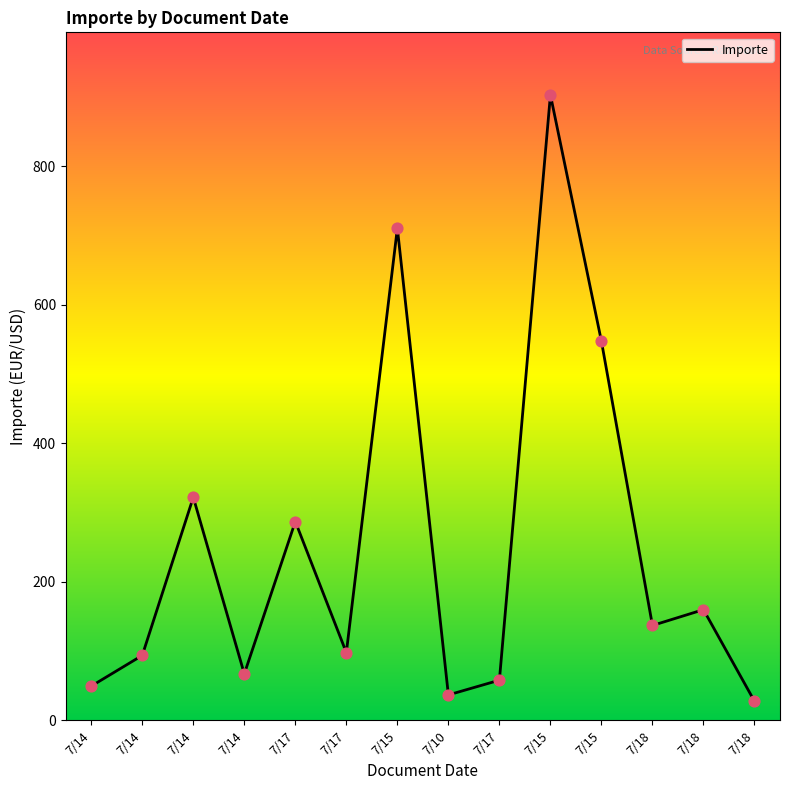

What is the ratio of the value at 7/17 to the value at 7/15?

0.3